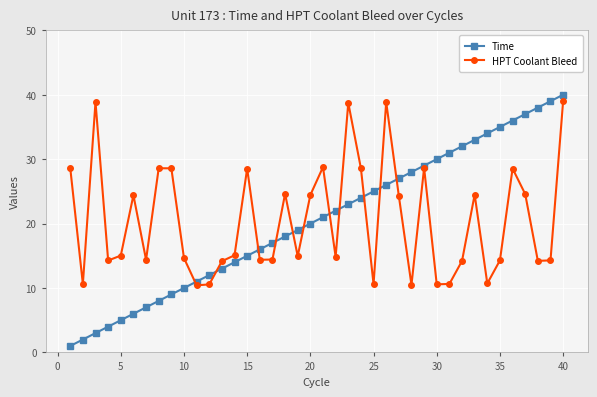

True or false: Time has more than 0 points higher than both neighbors.

False